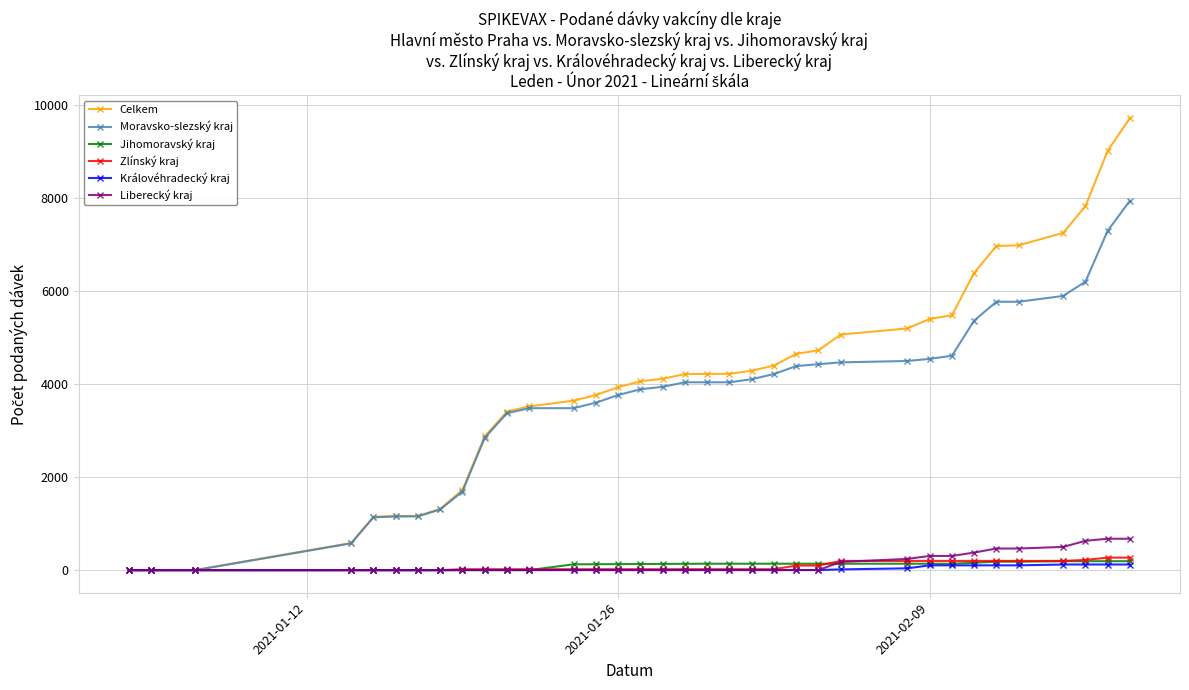

What is the greatest value displayed?

9719